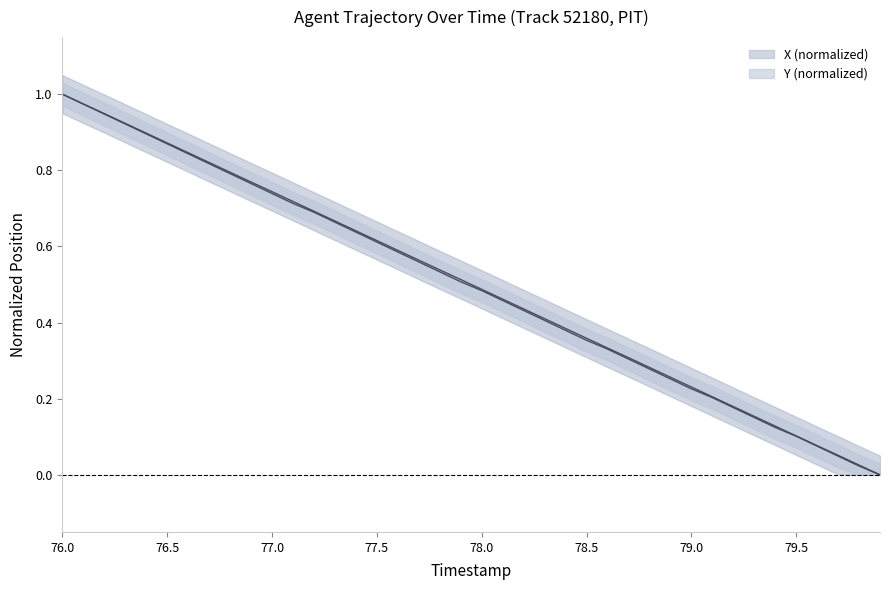

What is the sum of the X (normalized) values at 76.2 and 77.3?

1.6